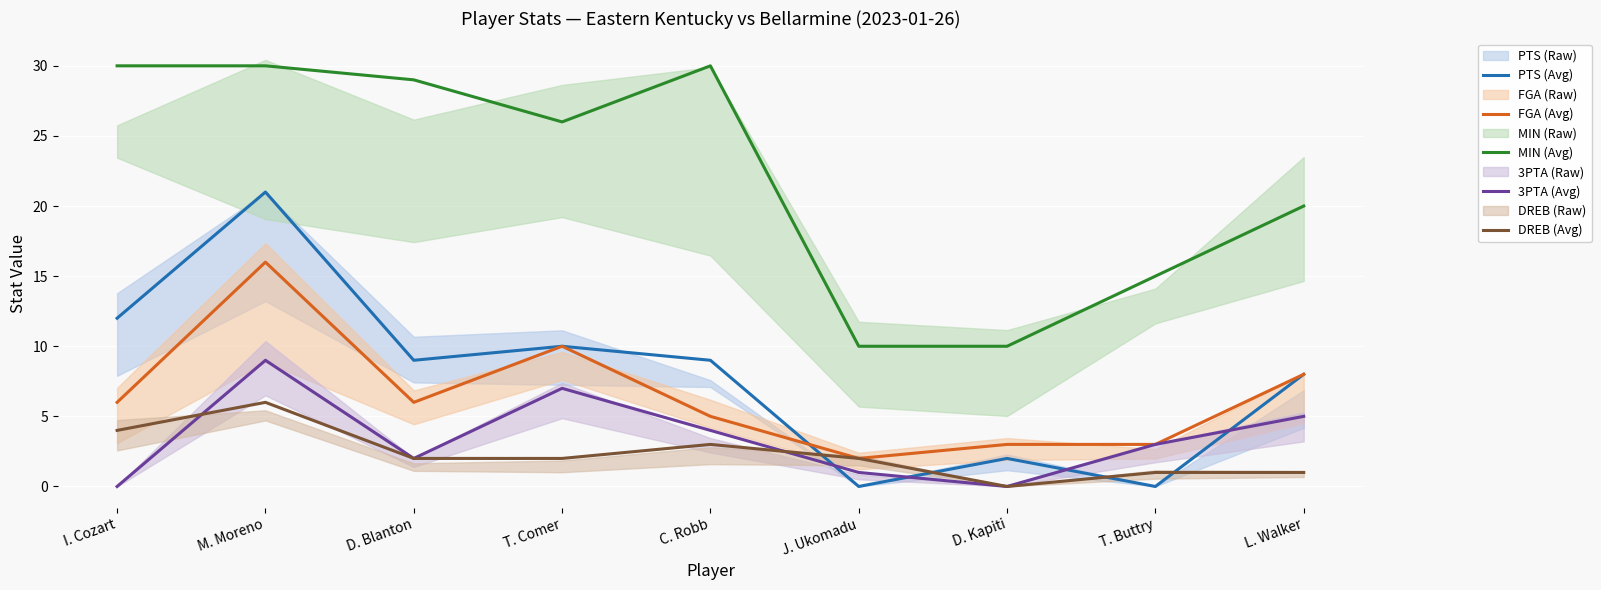

Which has a higher value, J. Ukomadu or D. Kapiti?

D. Kapiti